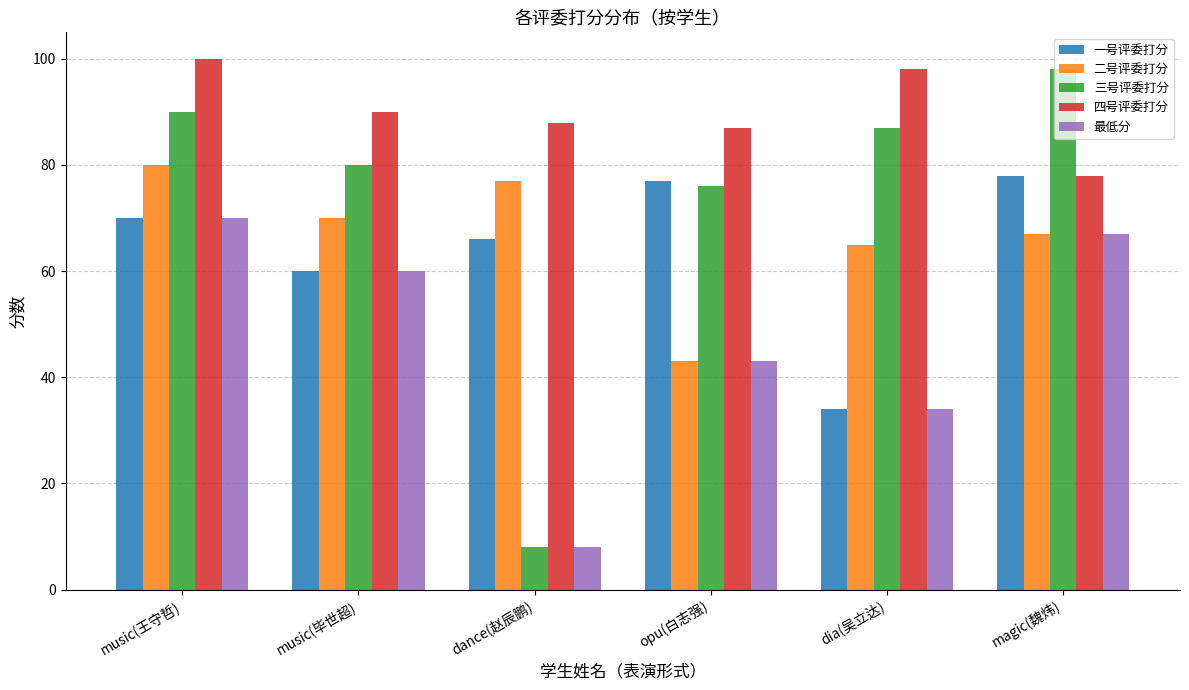

How many bars are there in total?

30